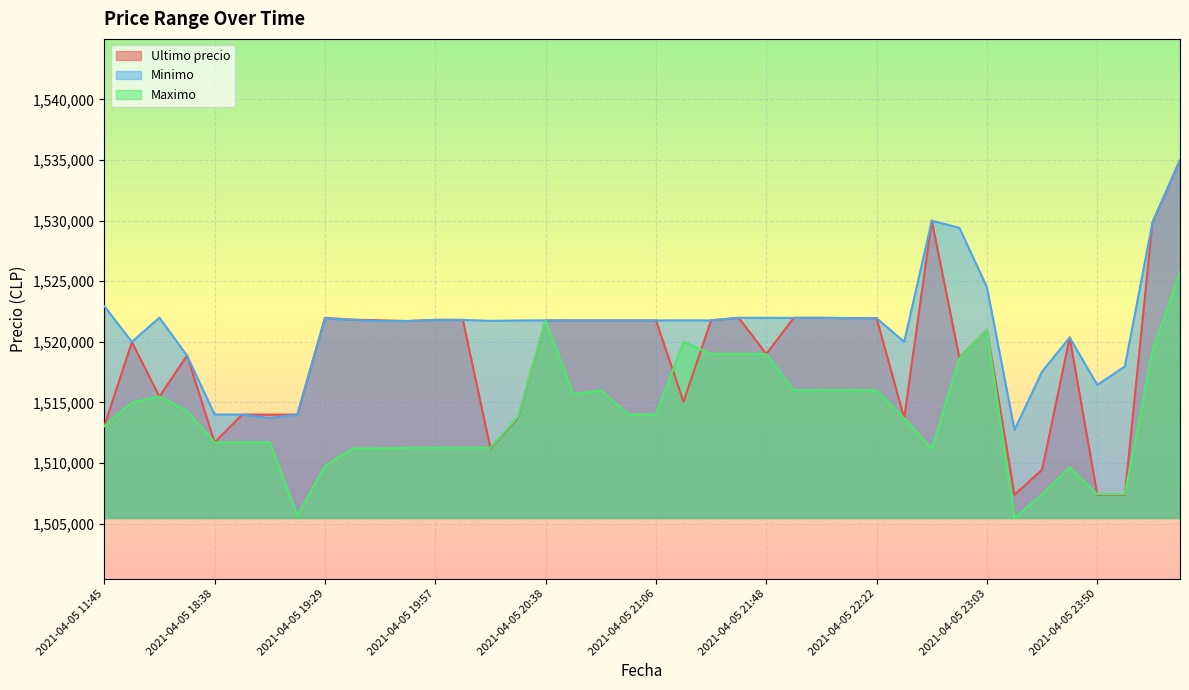

Is the value of Minimo at 2021-04-05 22:55 greater than the value of Ultimo precio at 2021-04-05 11:45?

Yes